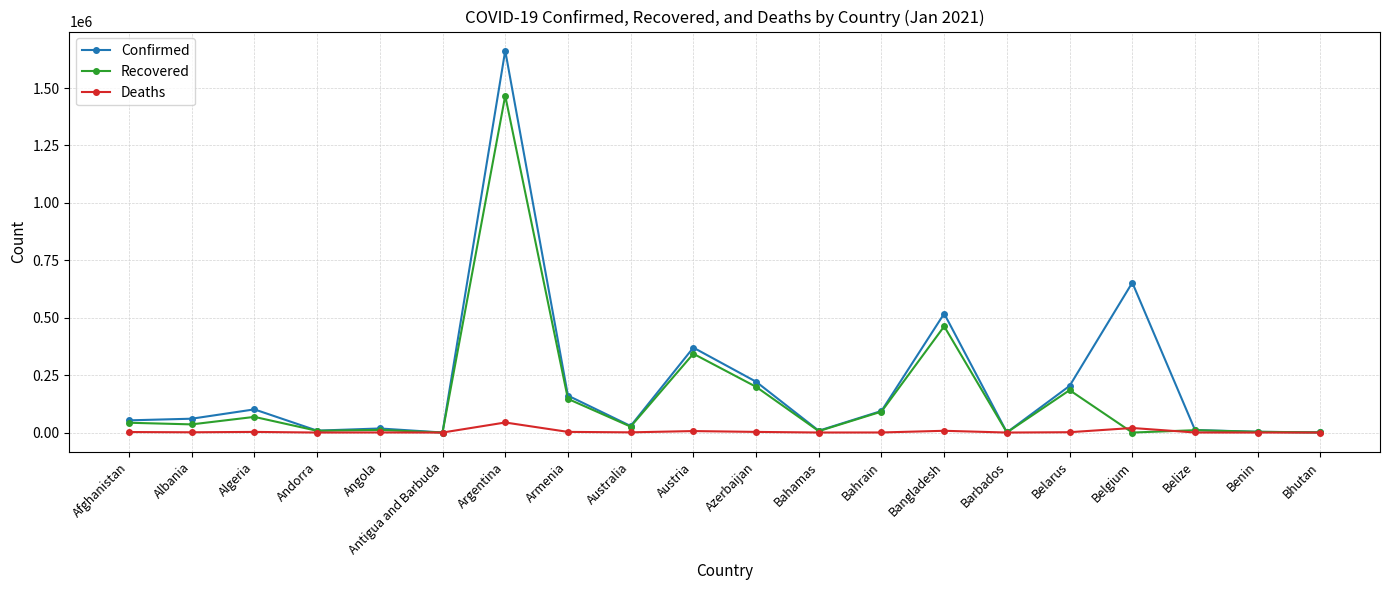

At which category does Confirmed reach its first local peak?

Algeria